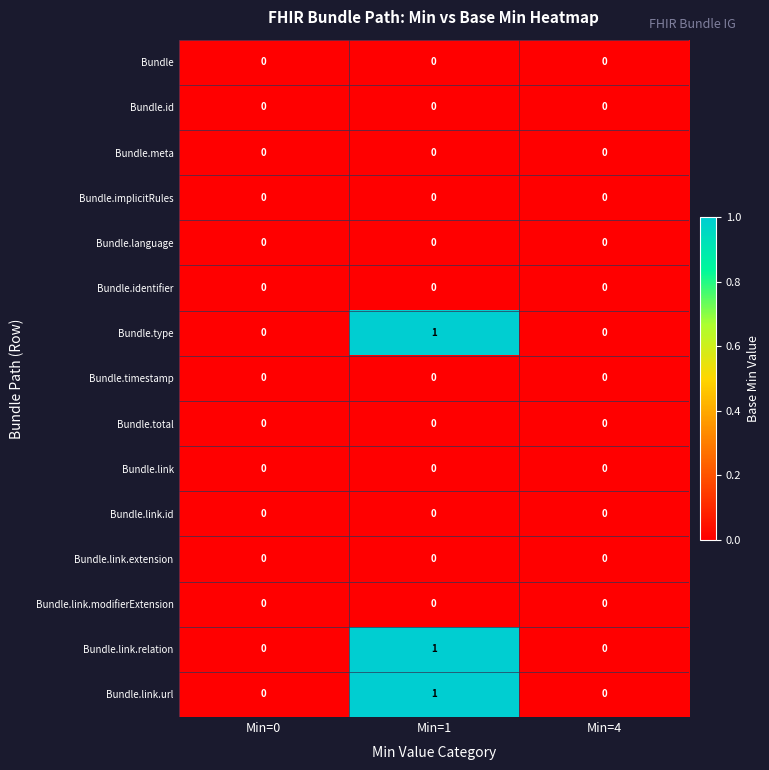

Is it true that Bundle.link.extension equals 0 at Min=1?

True